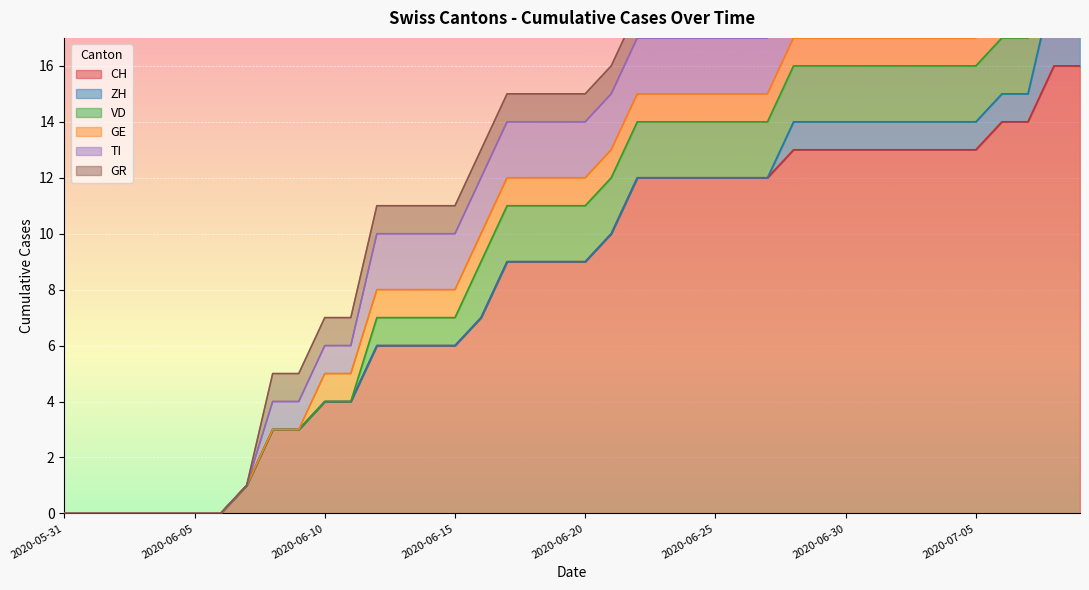

What is the value of the GR point at the 35th from the left?

1